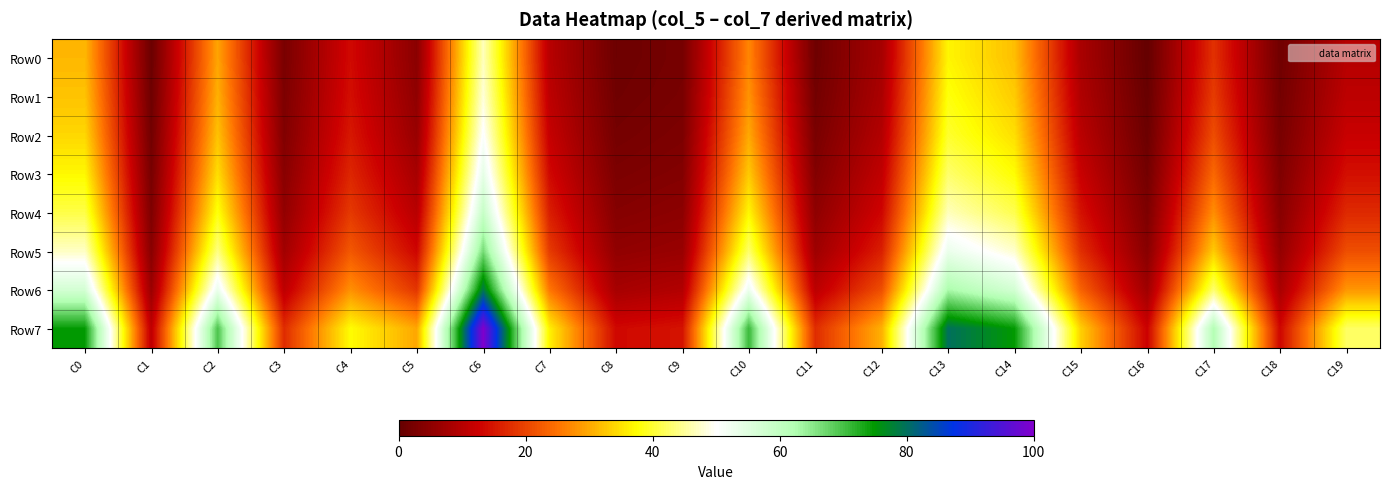

Which has a higher value, C0 or C5?

C0